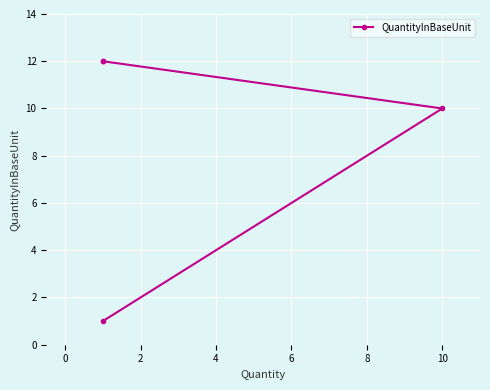

What is the sum of all values?

35